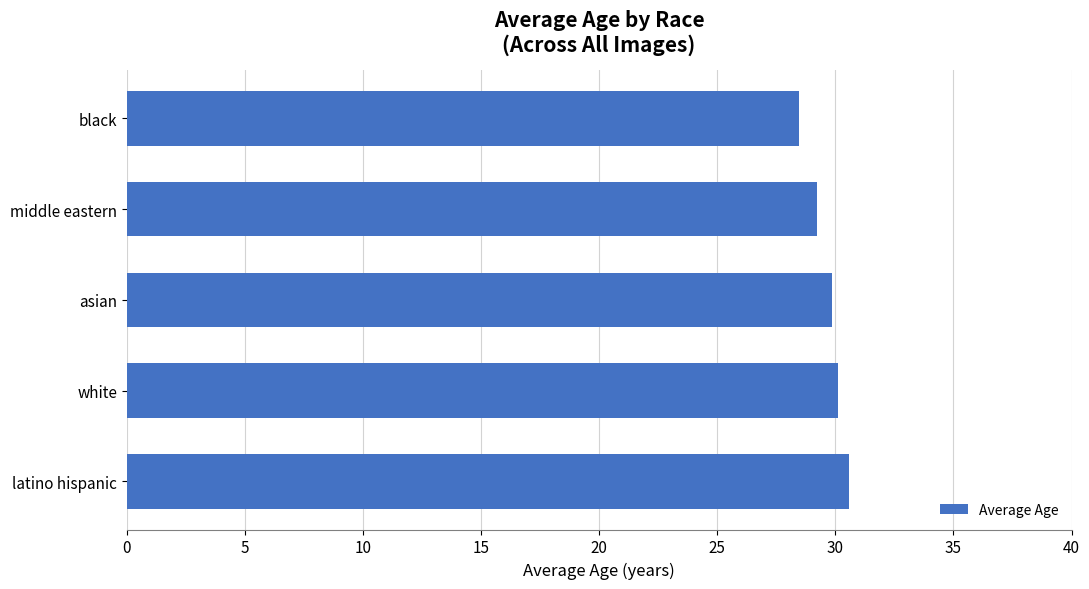

What is the average value?

29.6